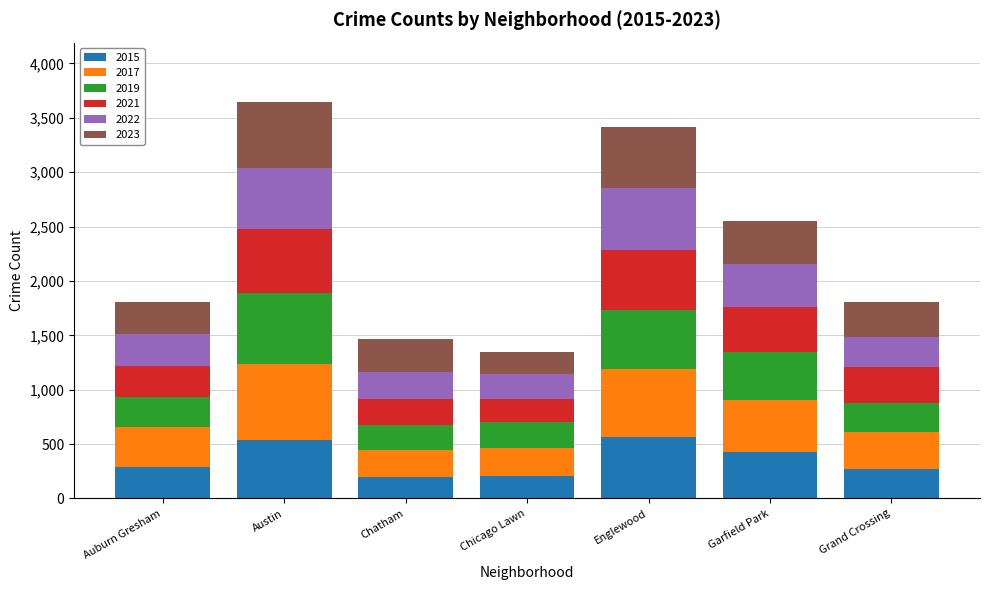

What is the difference between the 2015 values at Auburn Gresham and Garfield Park?

132